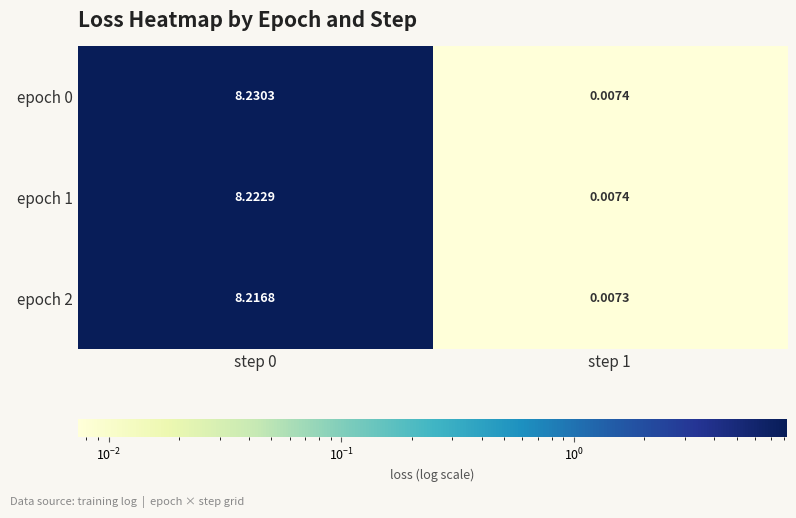

Is the value of epoch 1 at step 0 greater than the value of epoch 2 at step 0?

Yes